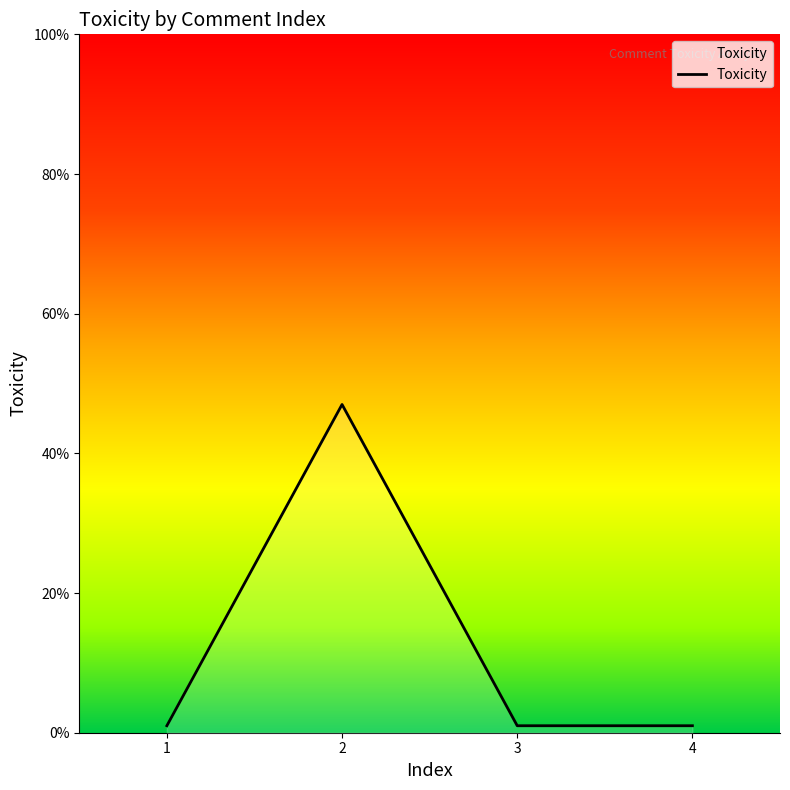

What is the value of the 2nd point from the left?

0.5